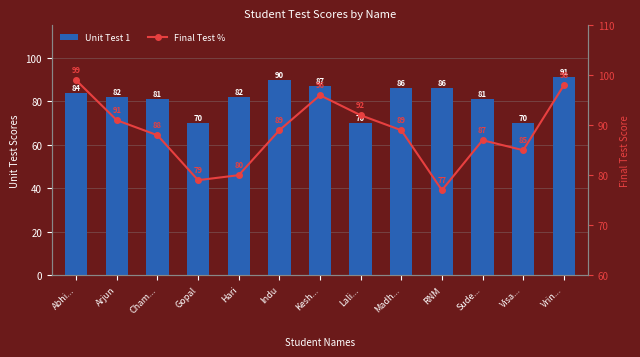

Is it true that Unit Test 1 equals 18 at Madh...?

False